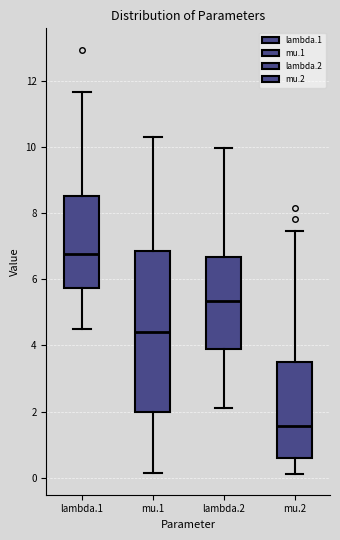

Which box is the tallest, from its lower edge to its upper edge?

mu.1